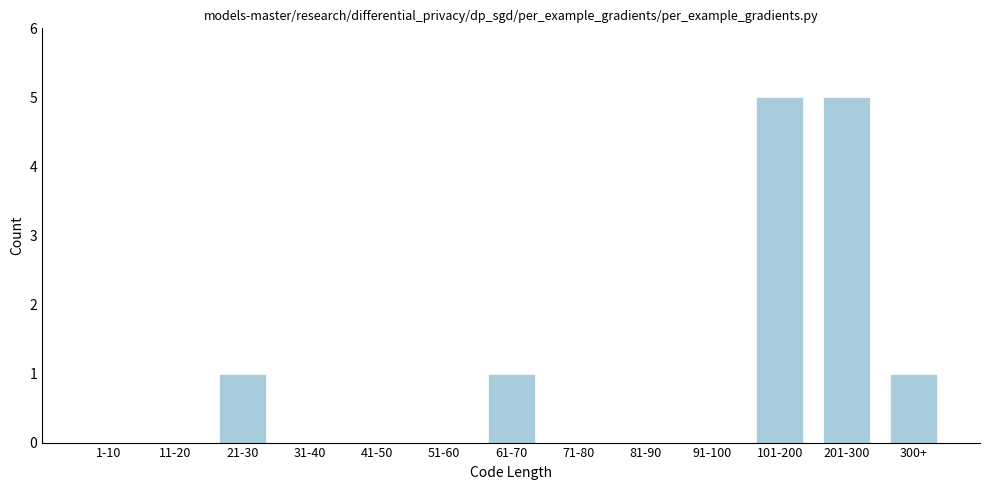

Reading right to left, transcribe all the data shown in this chart.

300+=1	201-300=5	101-200=5	91-100=0	81-90=0	71-80=0	61-70=1	51-60=0	41-50=0	31-40=0	21-30=1	11-20=0	1-10=0